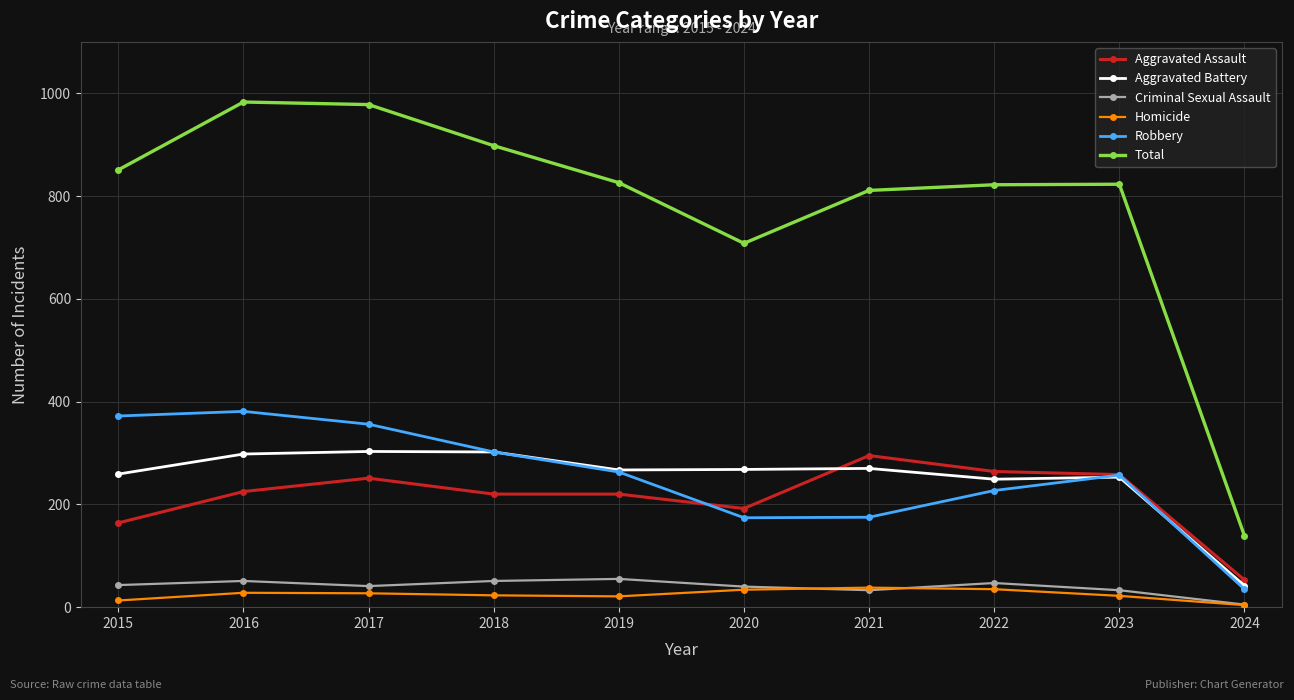

True or false: Robbery and Criminal Sexual Assault intersect in this chart.

False